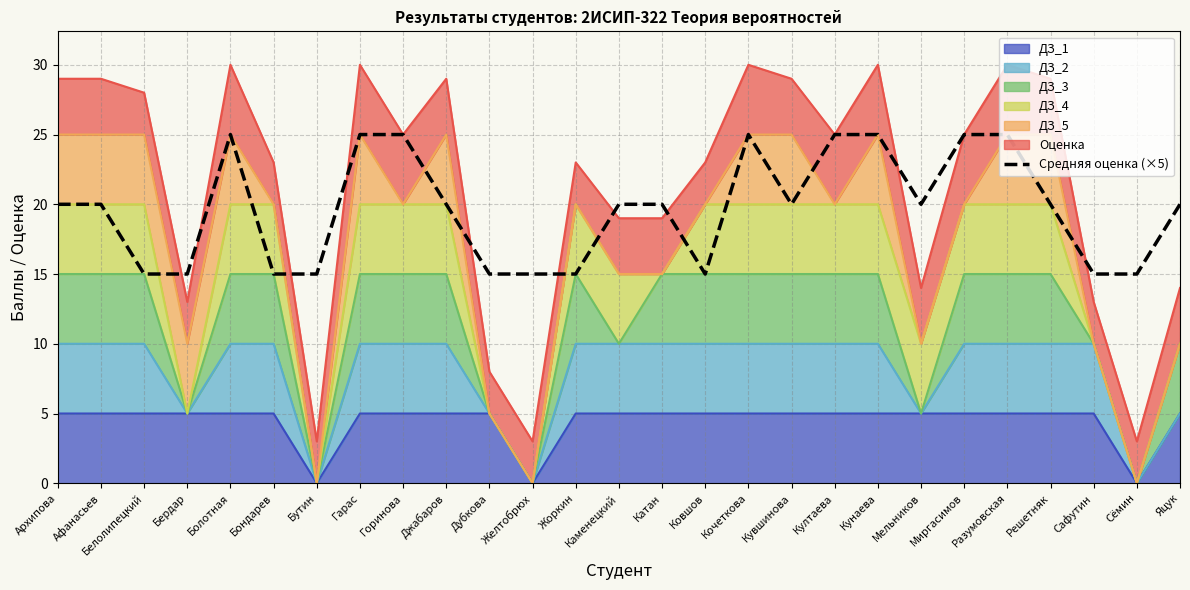

What is the value of the 8th point from the left?

25